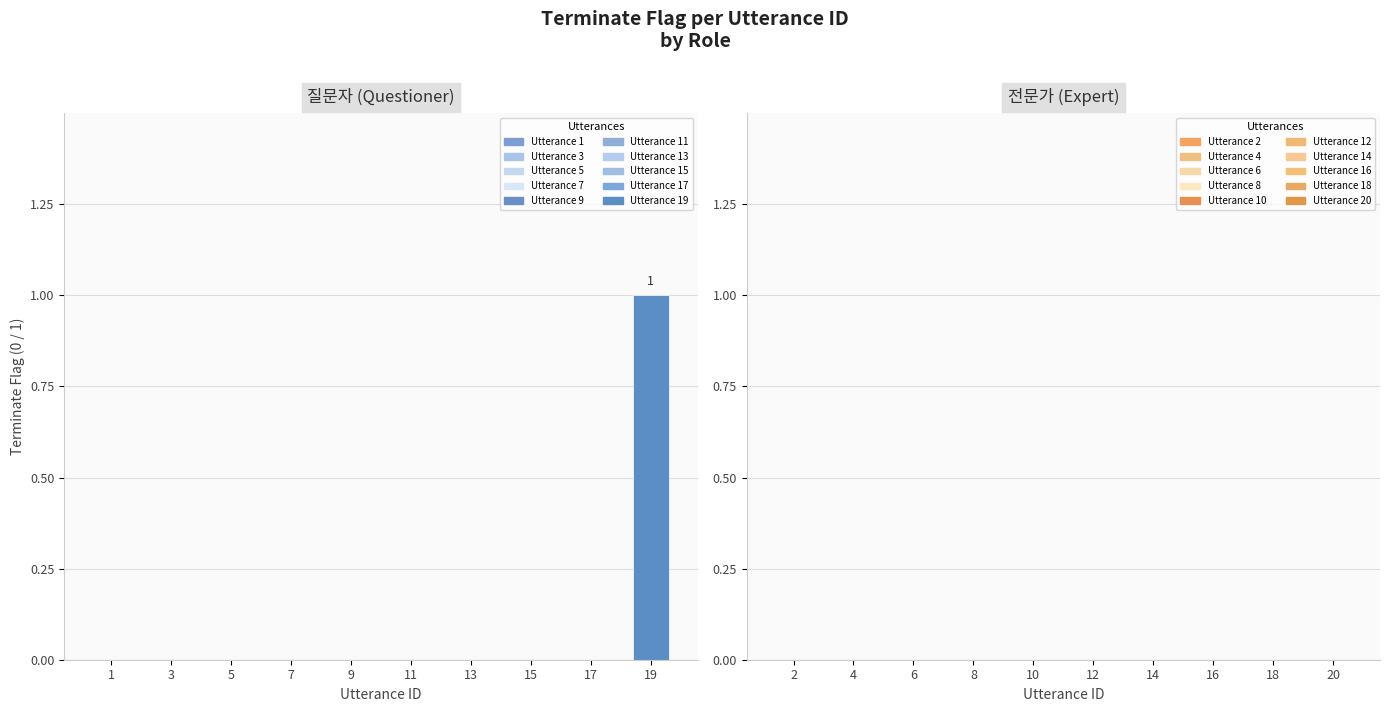

Reading left to right, list all the values displayed in this chart.

1=0	3=0	5=0	7=0	9=0	11=0	13=0	15=0	17=0	19=1